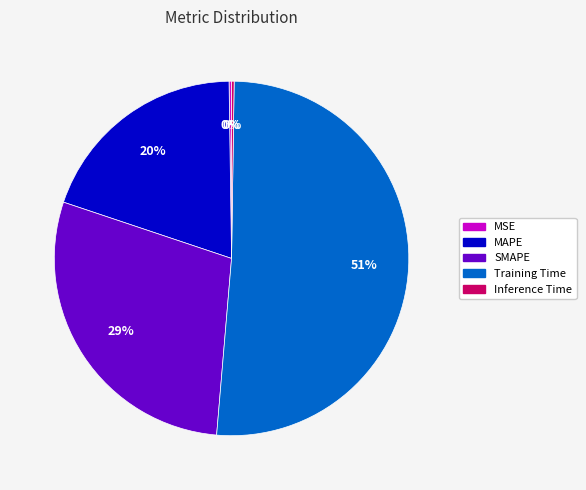

To the nearest percent, what is the average slice percentage?

20%